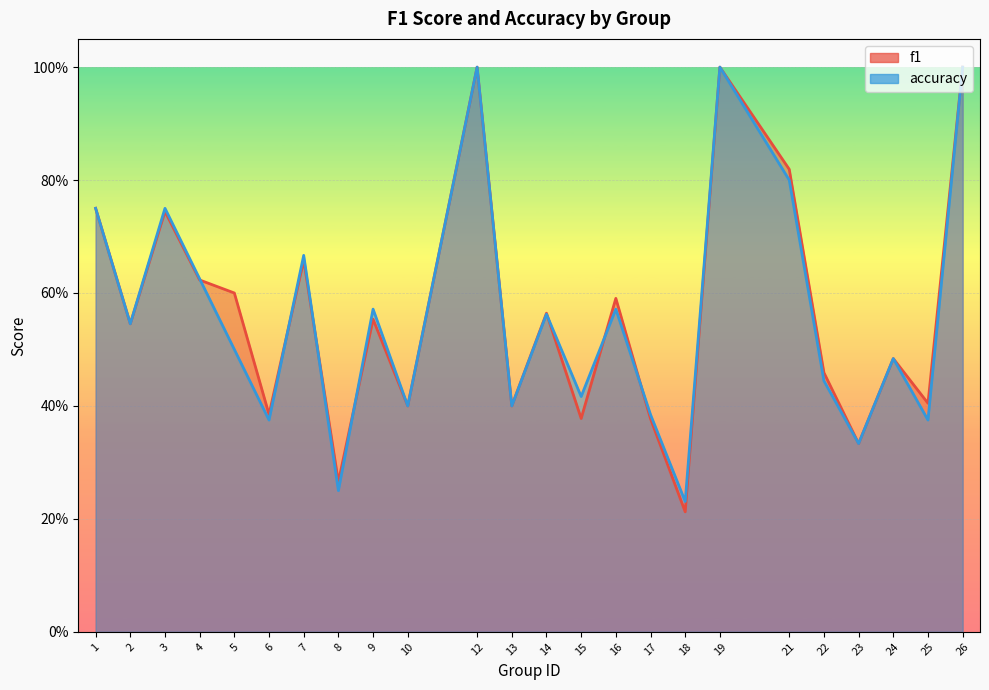

Does the chart display data point markers on the line(s)?

No